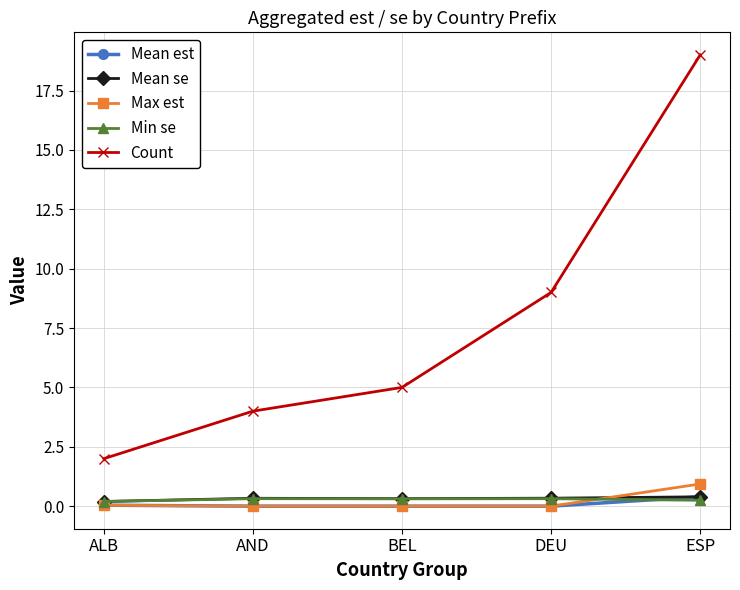

What is the maximum value for Count?

19.0